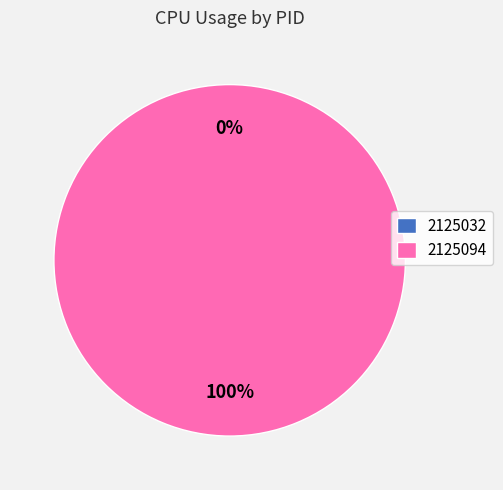

How many segments does this pie chart have?

2